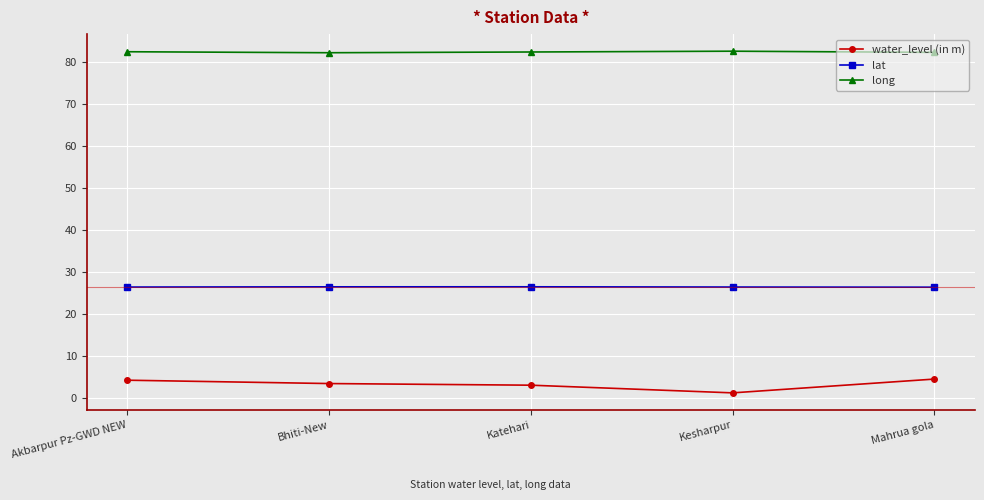

What is the maximum value shown in the chart?

82.7